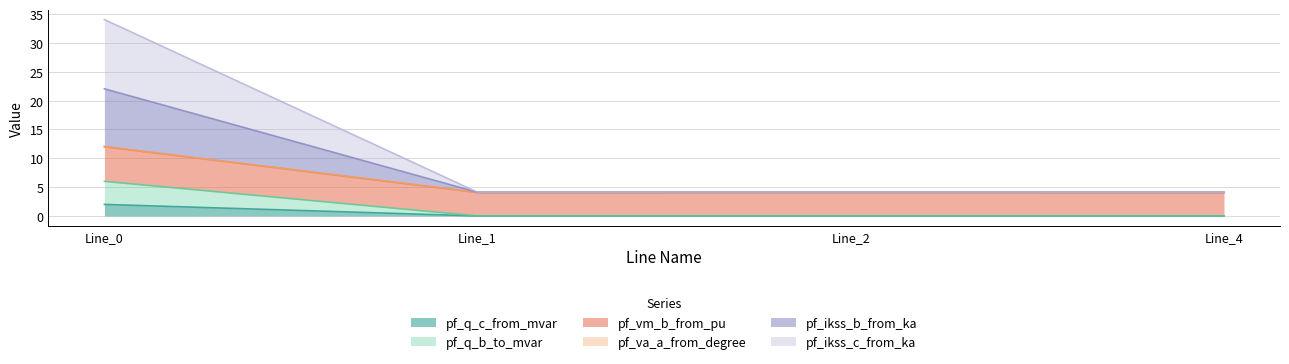

Between Line_1 and Line_2, which series saw the biggest shift?

pf_va_a_from_degree